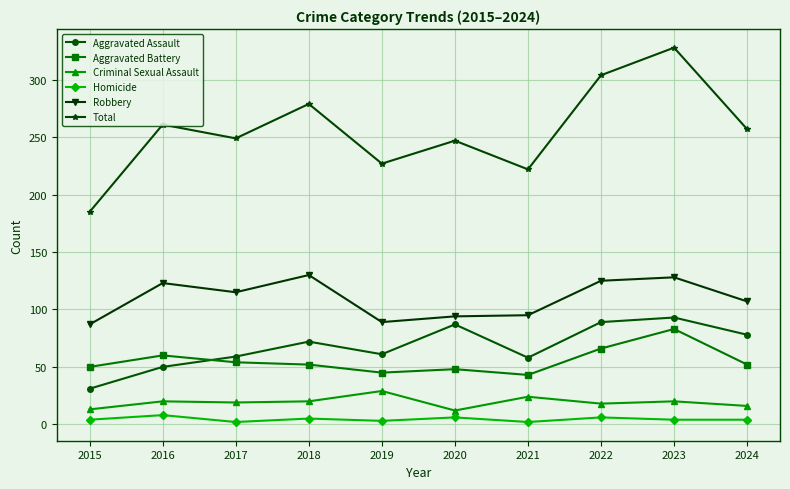

True or false: Aggravated Battery and Criminal Sexual Assault intersect in this chart.

False